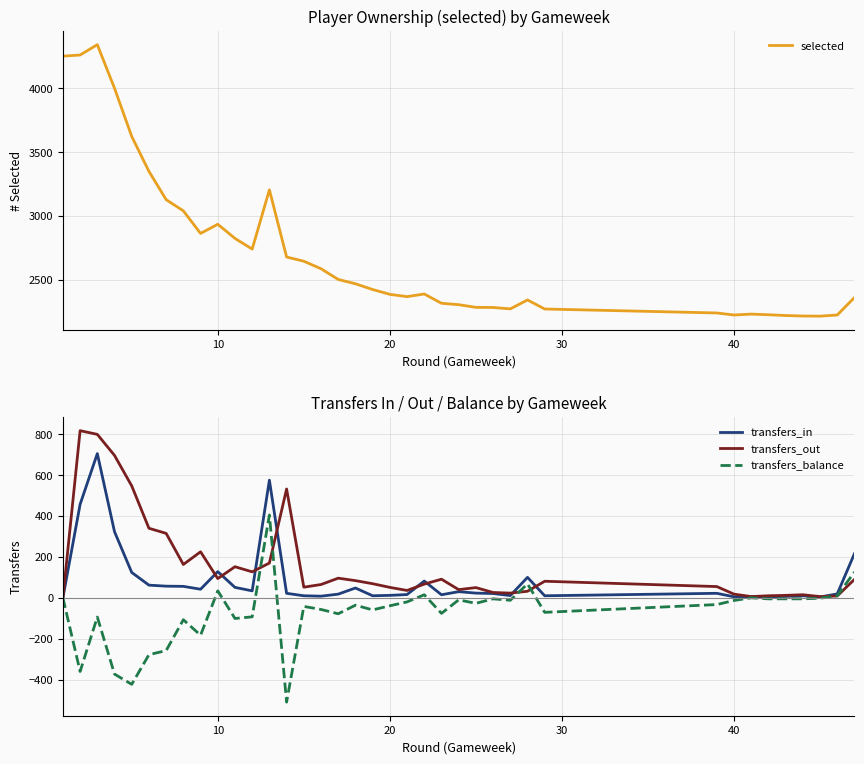

List the series in order of their peak value, highest first.

selected, transfers_out, transfers_in, transfers_balance